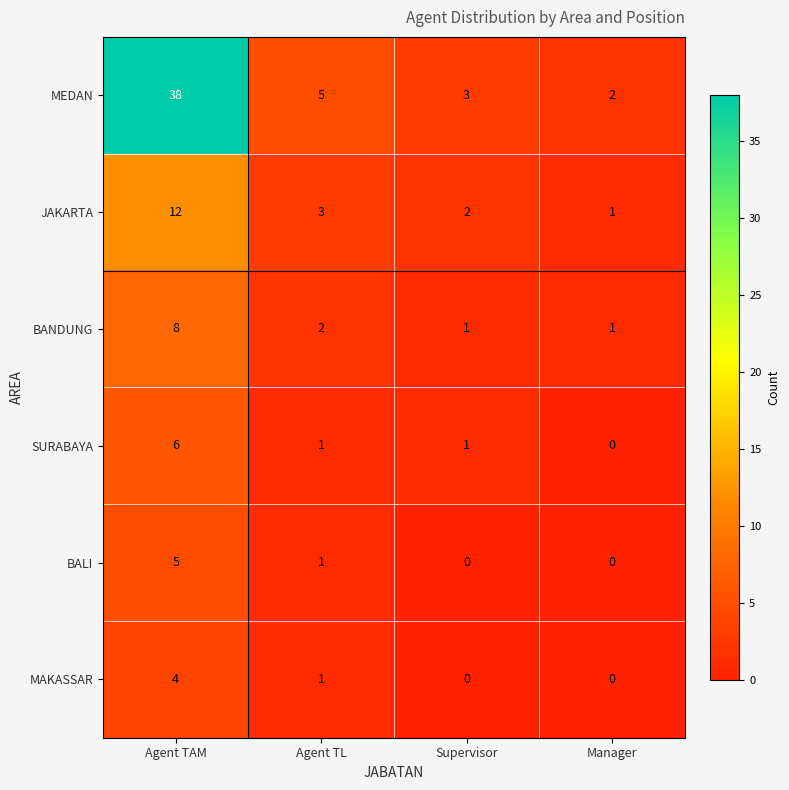

True or false: JAKARTA has a value of 2 at Manager.

False